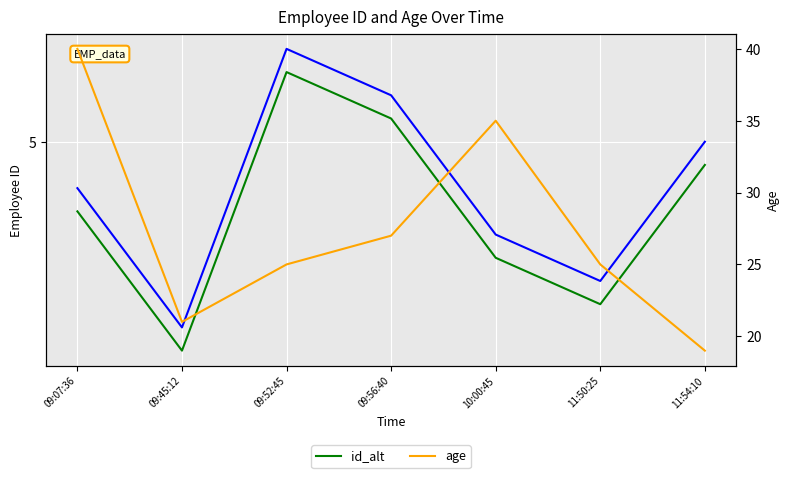

What are all the series names shown in the legend?

id, id_alt, age